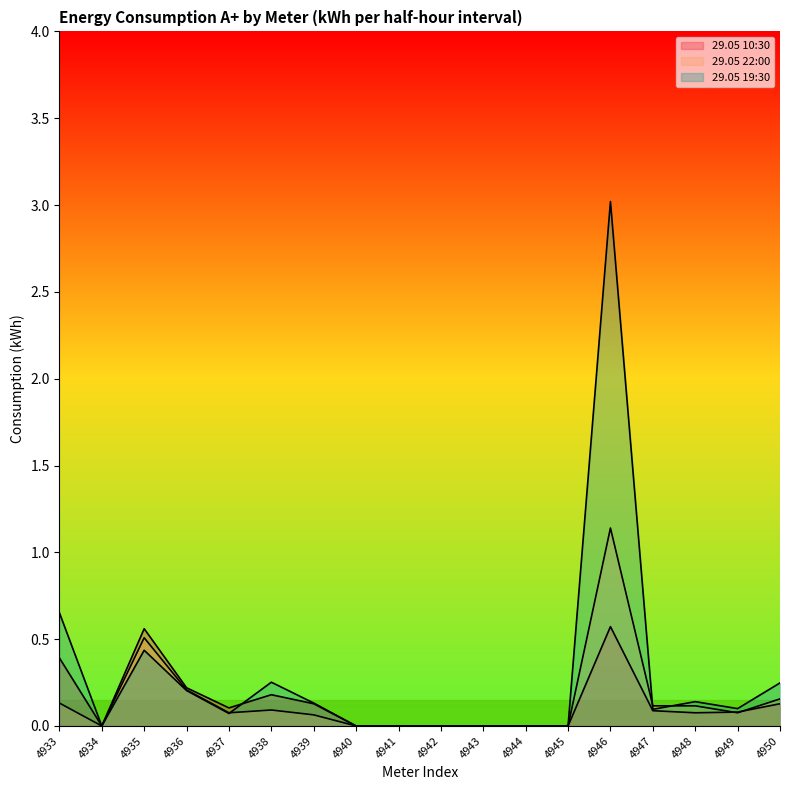

True or false: 29.05 19:30 has a value of -1.9 at 4940.

False